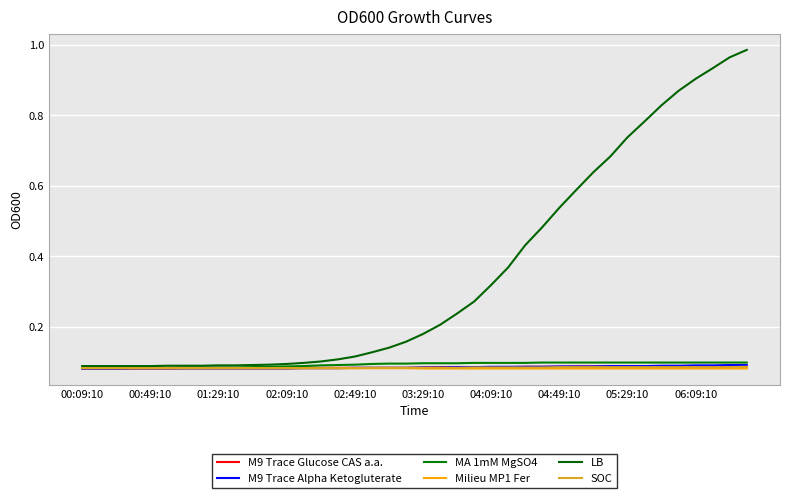

Which series has the widest spread of values?

LB